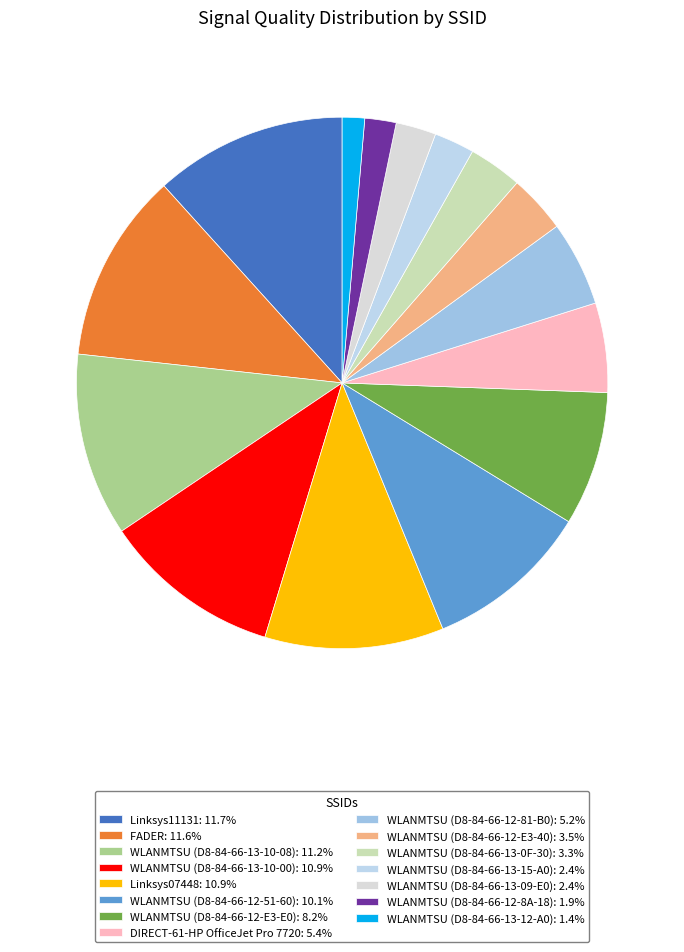

Does WLANMTSU (D8-84-66-13-12-A0) account for over 50% of the chart?

No